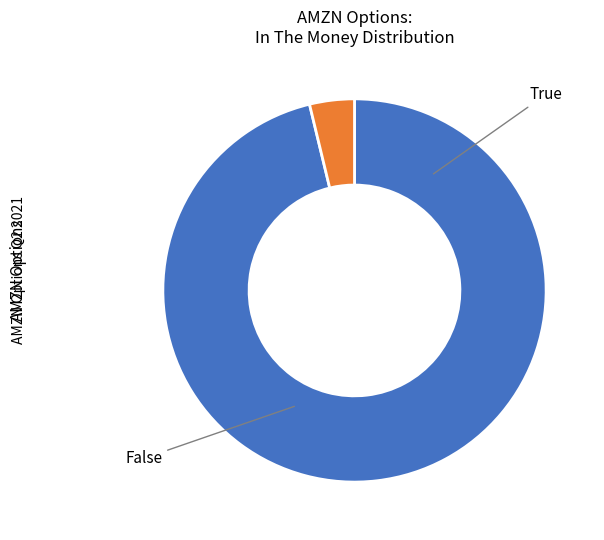

Which slice is the largest?

True